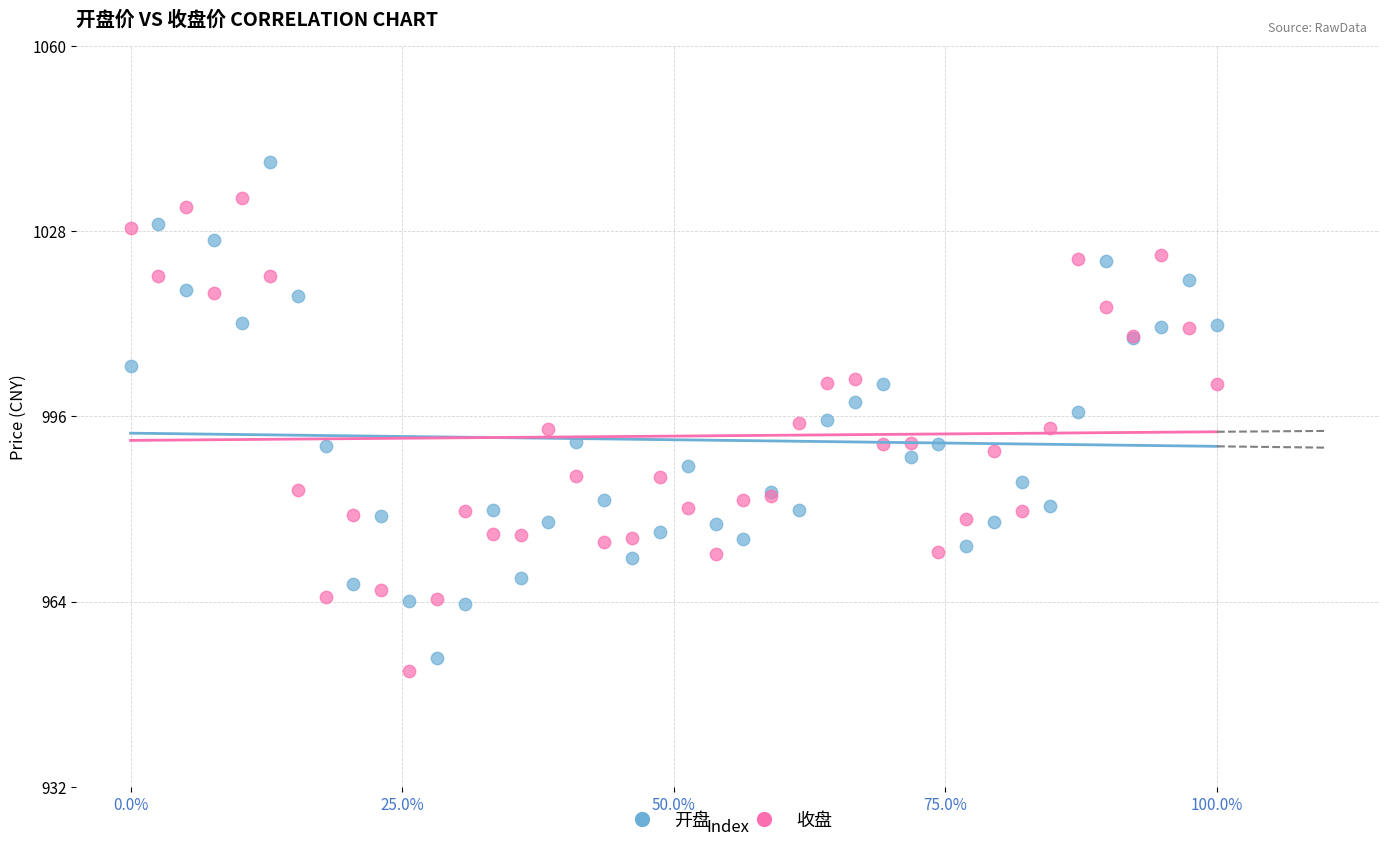

Which series has the widest spread of Y values?

开盘